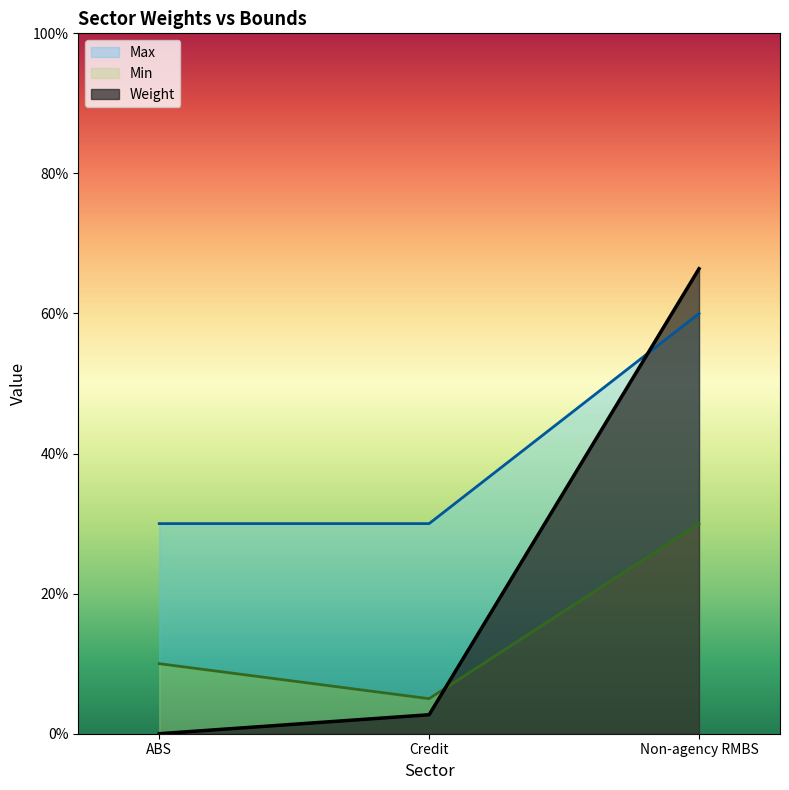

Reading left to right, what are all the values shown in this chart?

Weight: 0.0	0.0	0.7
Min: 0.1	0.1	0.3
Max: 0.3	0.3	0.6